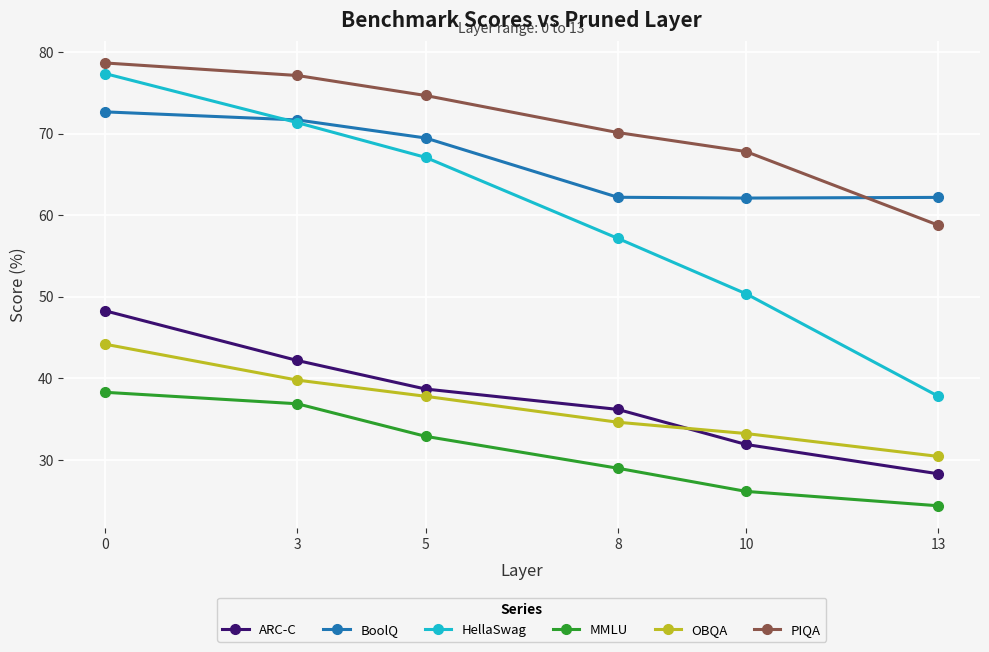

List the labels in order of ARC-C value, smallest first.

13, 10, 8, 5, 3, 0